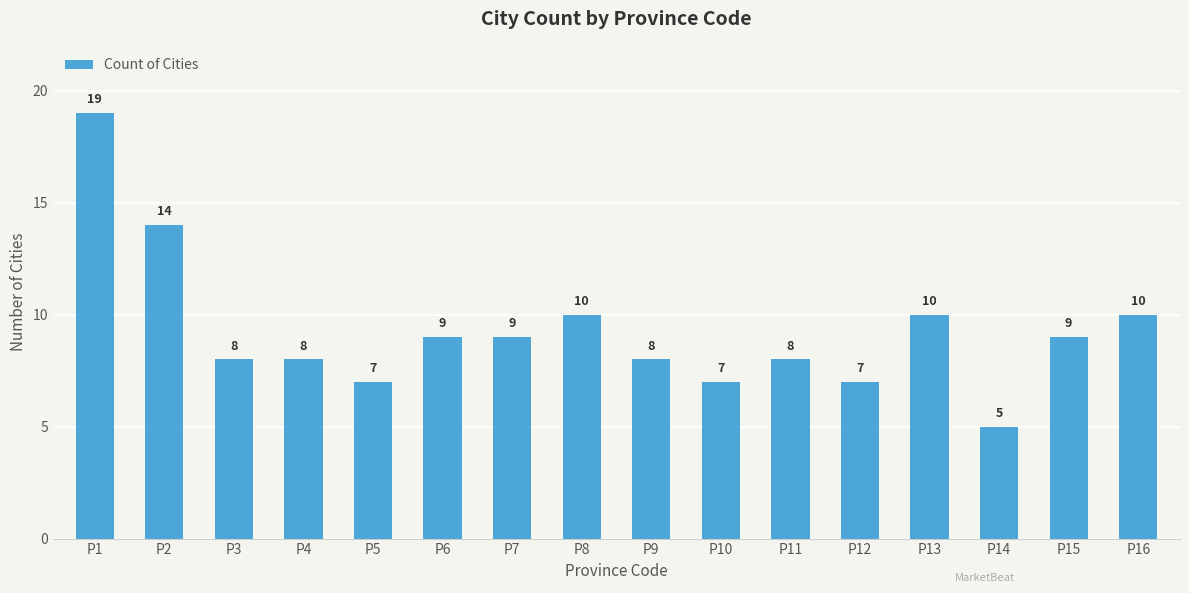

Count the number of categories in the chart.

16